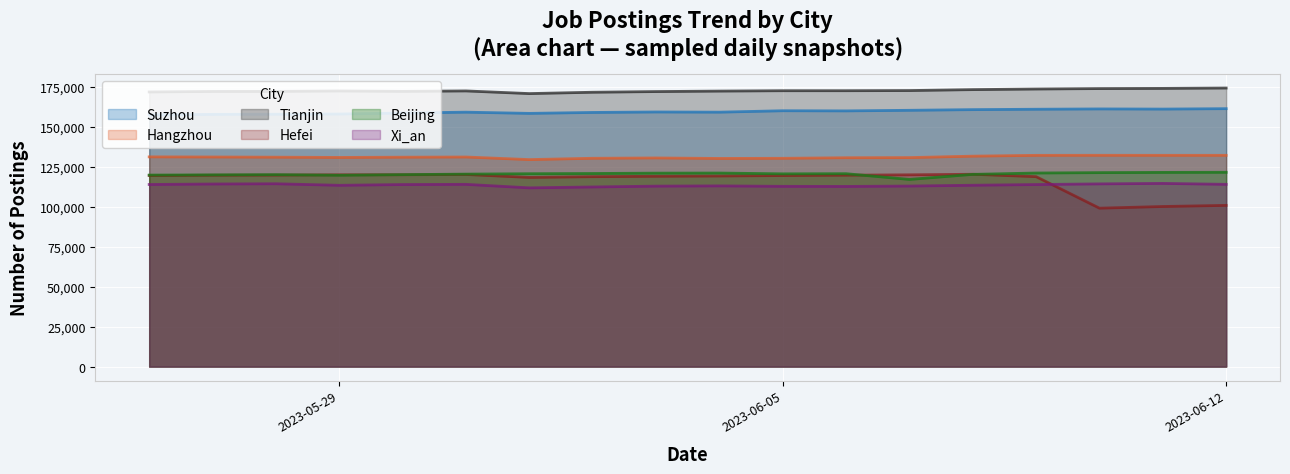

What is the total value across all series at 2023-06-12?

803248